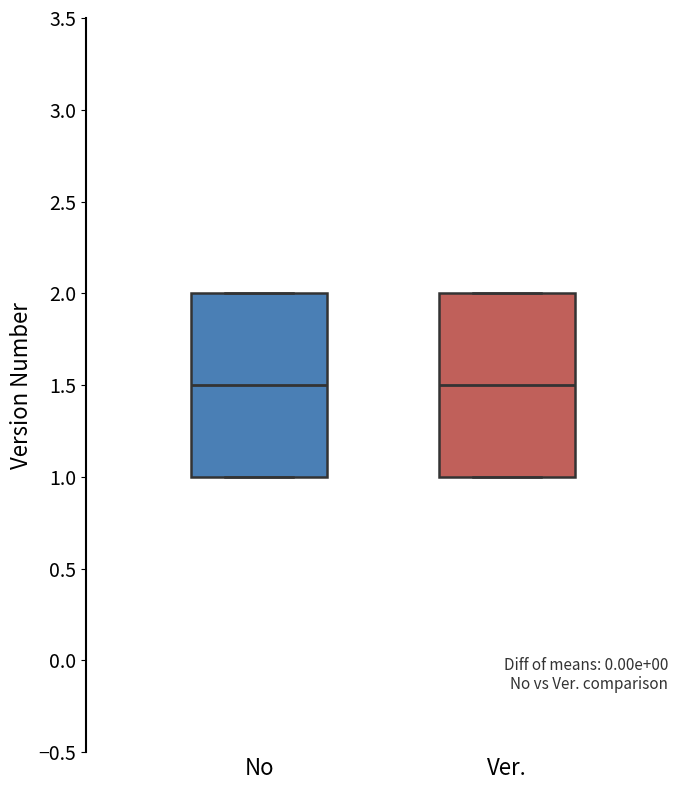

Reading left to right, transcribe this box plot: for each box, give where its median line is, the range the box spans, and where its two whiskers end, as read against the y-axis. The values are not printed on the chart, so give them approximately, as read against the axis.

No: median 1.5, box 1.0 to 2.0, whiskers 1.0 to 2.0
Ver.: median 1.5, box 1.0 to 2.0, whiskers 1.0 to 2.0